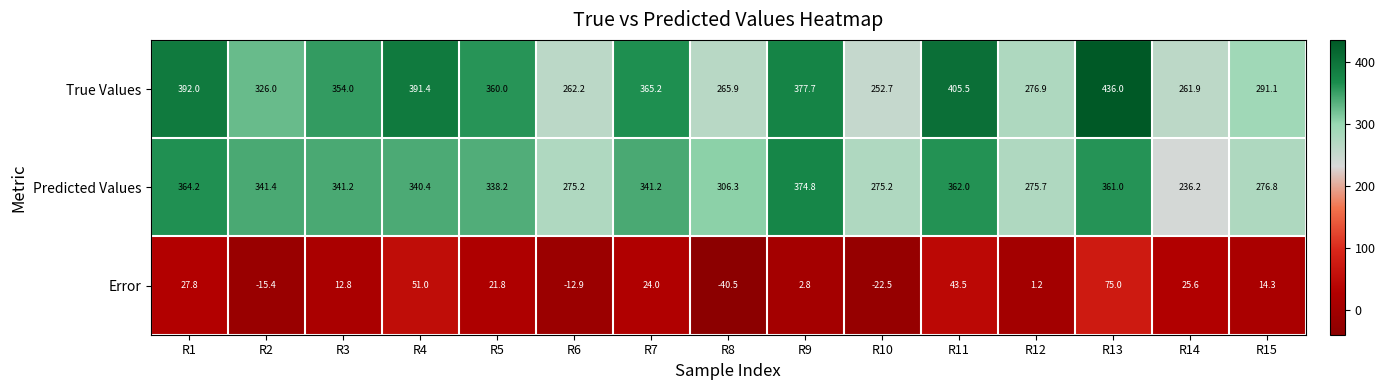

Read the Predicted Values value at R13.

361.0